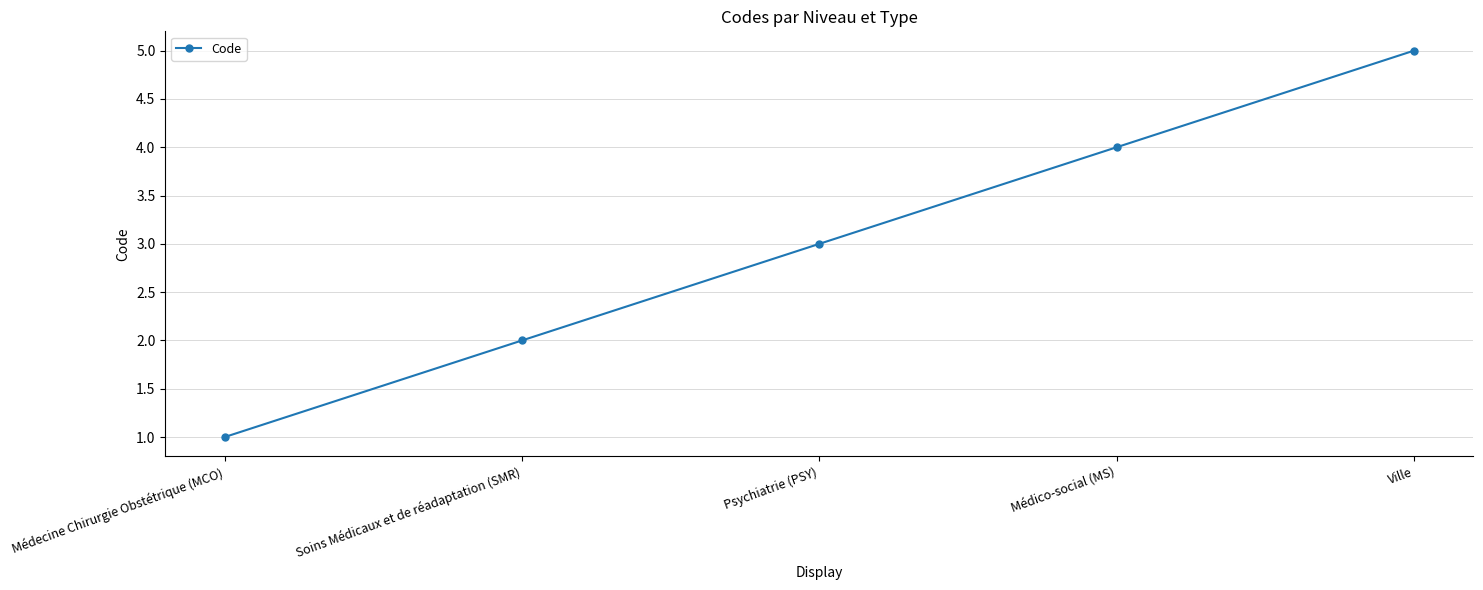

What is the greatest value displayed?

5